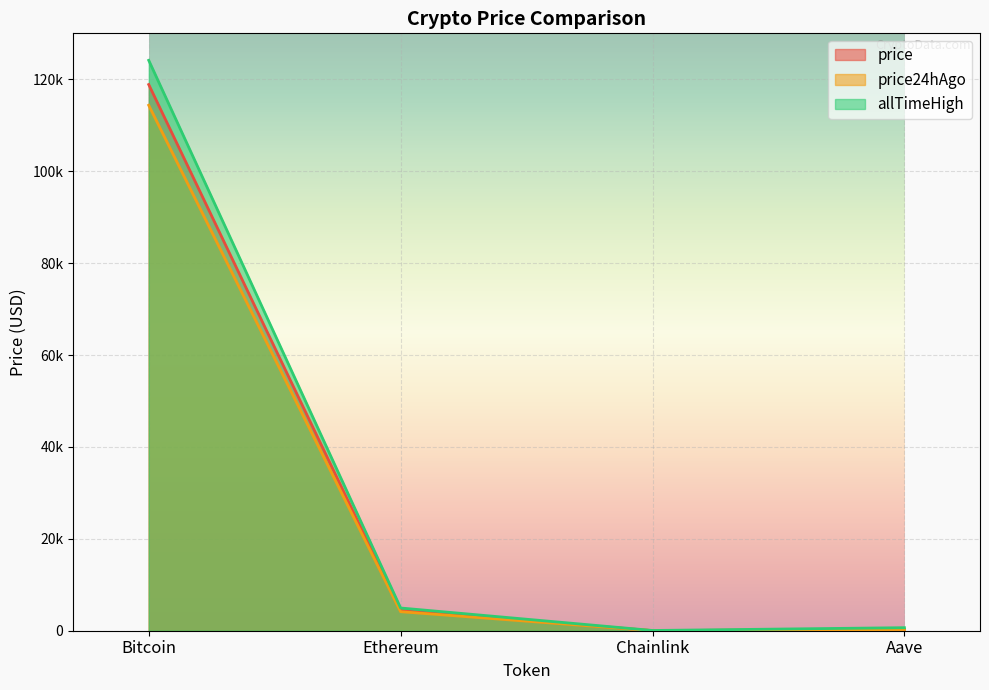

What is the maximum value for price?

118856.0